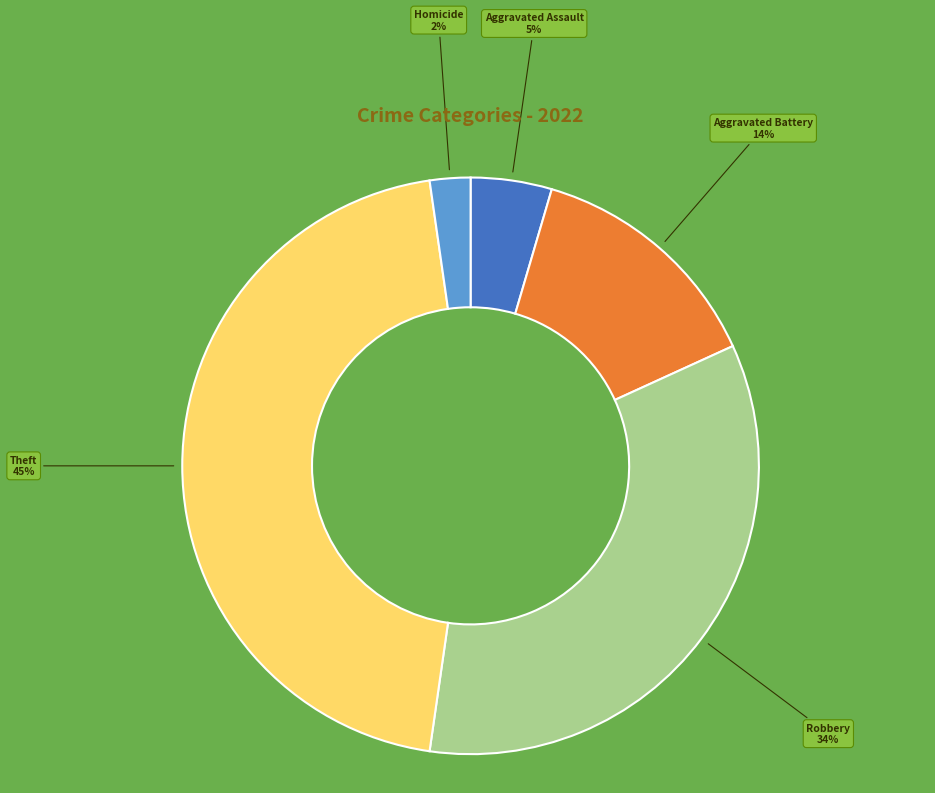

To the nearest percent, what is the difference between the largest and smallest slice percentages?

43%